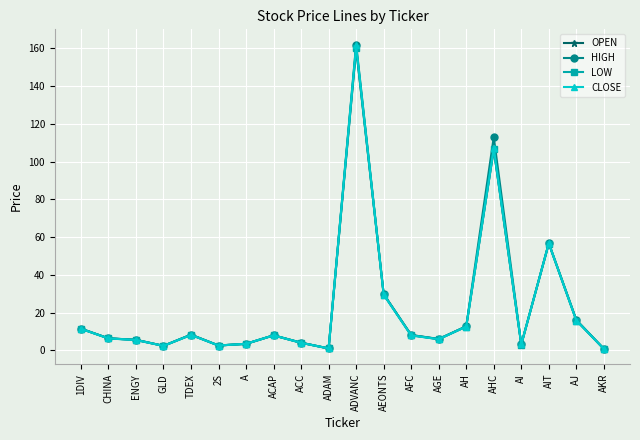

What are all the series names shown in the legend?

OPEN, HIGH, LOW, CLOSE